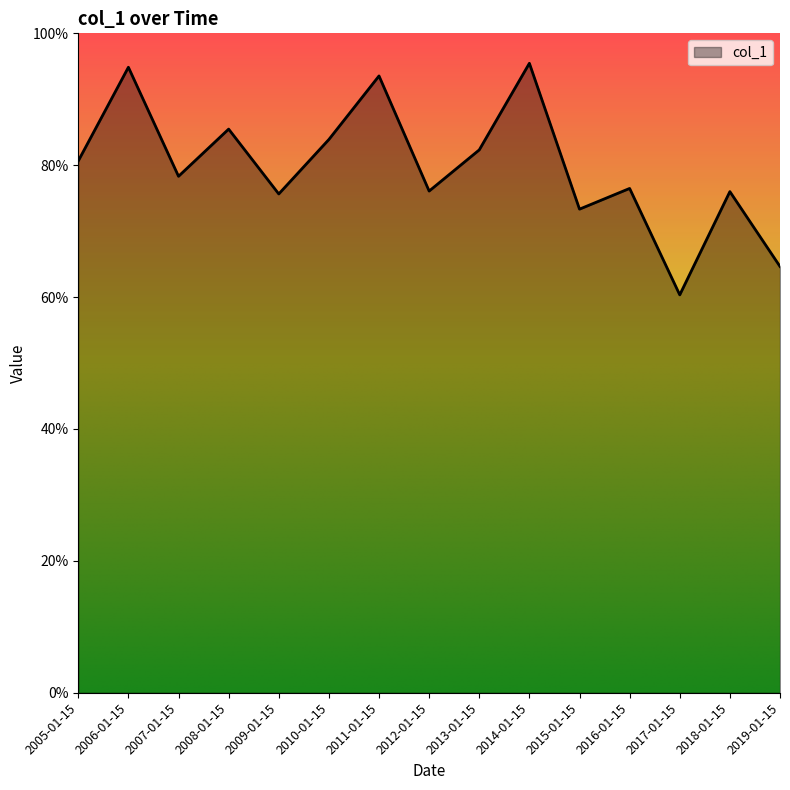

Does the chart have visible grid lines?

No